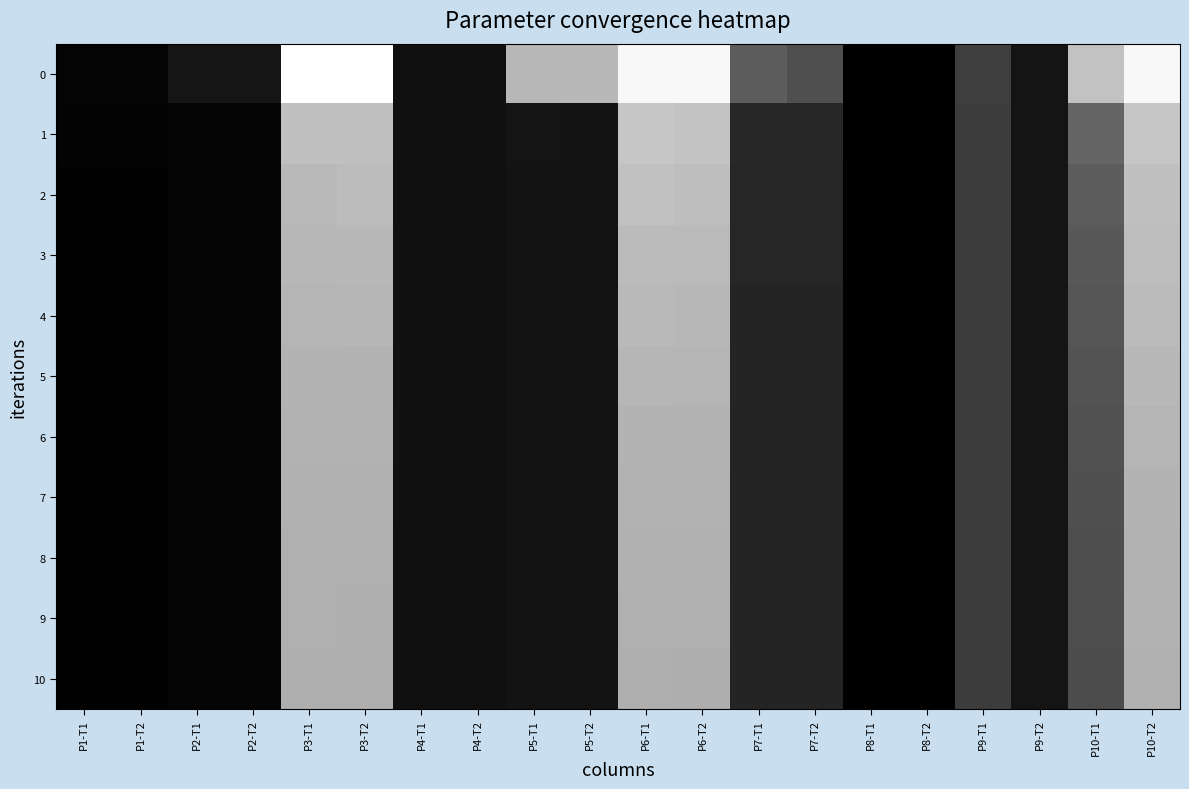

Reading right to left, what are all the values shown in this chart?

0: P10-T2=20.0	P10-T1=17.0	P9-T2=7.4	P9-T1=9.8	P8-T2=6.3	P8-T1=6.3	P7-T2=10.7	P7-T1=11.4	P6-T2=20.0	P6-T1=20.0	P5-T2=16.5	P5-T1=16.4	P4-T2=7.2	P4-T1=7.2	P3-T2=20.4	P3-T1=20.4	P2-T2=7.5	P2-T1=7.5	P1-T2=6.5	P1-T1=6.5
1: P10-T2=17.2	P10-T1=11.9	P9-T2=7.4	P9-T1=9.7	P8-T2=6.3	P8-T1=6.3	P7-T2=8.5	P7-T1=8.4	P6-T2=17.2	P6-T1=17.2	P5-T2=7.4	P5-T1=7.4	P4-T2=7.2	P4-T1=7.2	P3-T2=16.9	P3-T1=16.9	P2-T2=6.6	P2-T1=6.6	P1-T2=6.4	P1-T1=6.5
2: P10-T2=16.9	P10-T1=11.4	P9-T2=7.4	P9-T1=9.6	P8-T2=6.3	P8-T1=6.3	P7-T2=8.4	P7-T1=8.4	P6-T2=16.8	P6-T1=17.0	P5-T2=7.3	P5-T1=7.3	P4-T2=7.2	P4-T1=7.2	P3-T2=16.7	P3-T1=16.5	P2-T2=6.6	P2-T1=6.6	P1-T2=6.4	P1-T1=6.4
3: P10-T2=16.7	P10-T1=11.2	P9-T2=7.4	P9-T1=9.6	P8-T2=6.3	P8-T1=6.3	P7-T2=8.4	P7-T1=8.4	P6-T2=16.6	P6-T1=16.6	P5-T2=7.3	P5-T1=7.3	P4-T2=7.2	P4-T1=7.2	P3-T2=16.5	P3-T1=16.4	P2-T2=6.6	P2-T1=6.6	P1-T2=6.4	P1-T1=6.4
4: P10-T2=16.6	P10-T1=11.0	P9-T2=7.4	P9-T1=9.6	P8-T2=6.3	P8-T1=6.3	P7-T2=8.3	P7-T1=8.3	P6-T2=16.4	P6-T1=16.5	P5-T2=7.3	P5-T1=7.3	P4-T2=7.2	P4-T1=7.2	P3-T2=16.4	P3-T1=16.3	P2-T2=6.6	P2-T1=6.6	P1-T2=6.4	P1-T1=6.4
5: P10-T2=16.5	P10-T1=10.9	P9-T2=7.4	P9-T1=9.6	P8-T2=6.3	P8-T1=6.3	P7-T2=8.3	P7-T1=8.3	P6-T2=16.3	P6-T1=16.4	P5-T2=7.3	P5-T1=7.3	P4-T2=7.2	P4-T1=7.2	P3-T2=16.3	P3-T1=16.2	P2-T2=6.6	P2-T1=6.6	P1-T2=6.4	P1-T1=6.4
6: P10-T2=16.3	P10-T1=10.8	P9-T2=7.4	P9-T1=9.6	P8-T2=6.3	P8-T1=6.3	P7-T2=8.3	P7-T1=8.3	P6-T2=16.2	P6-T1=16.2	P5-T2=7.3	P5-T1=7.3	P4-T2=7.2	P4-T1=7.2	P3-T2=16.2	P3-T1=16.2	P2-T2=6.6	P2-T1=6.6	P1-T2=6.4	P1-T1=6.4
7: P10-T2=16.2	P10-T1=10.7	P9-T2=7.4	P9-T1=9.6	P8-T2=6.3	P8-T1=6.3	P7-T2=8.3	P7-T1=8.3	P6-T2=16.1	P6-T1=16.1	P5-T2=7.3	P5-T1=7.3	P4-T2=7.2	P4-T1=7.2	P3-T2=16.1	P3-T1=16.1	P2-T2=6.6	P2-T1=6.6	P1-T2=6.4	P1-T1=6.4
8: P10-T2=16.2	P10-T1=10.6	P9-T2=7.4	P9-T1=9.6	P8-T2=6.3	P8-T1=6.3	P7-T2=8.3	P7-T1=8.3	P6-T2=16.1	P6-T1=16.1	P5-T2=7.3	P5-T1=7.3	P4-T2=7.2	P4-T1=7.2	P3-T2=16.1	P3-T1=16.1	P2-T2=6.6	P2-T1=6.6	P1-T2=6.4	P1-T1=6.4
9: P10-T2=16.1	P10-T1=10.6	P9-T2=7.4	P9-T1=9.6	P8-T2=6.3	P8-T1=6.3	P7-T2=8.3	P7-T1=8.3	P6-T2=16.0	P6-T1=16.0	P5-T2=7.3	P5-T1=7.3	P4-T2=7.2	P4-T1=7.2	P3-T2=16.0	P3-T1=16.0	P2-T2=6.6	P2-T1=6.6	P1-T2=6.4	P1-T1=6.4
10: P10-T2=16.1	P10-T1=10.5	P9-T2=7.4	P9-T1=9.6	P8-T2=6.3	P8-T1=6.3	P7-T2=8.3	P7-T1=8.3	P6-T2=15.9	P6-T1=16.0	P5-T2=7.3	P5-T1=7.3	P4-T2=7.2	P4-T1=7.2	P3-T2=16.0	P3-T1=16.0	P2-T2=6.6	P2-T1=6.6	P1-T2=6.4	P1-T1=6.4